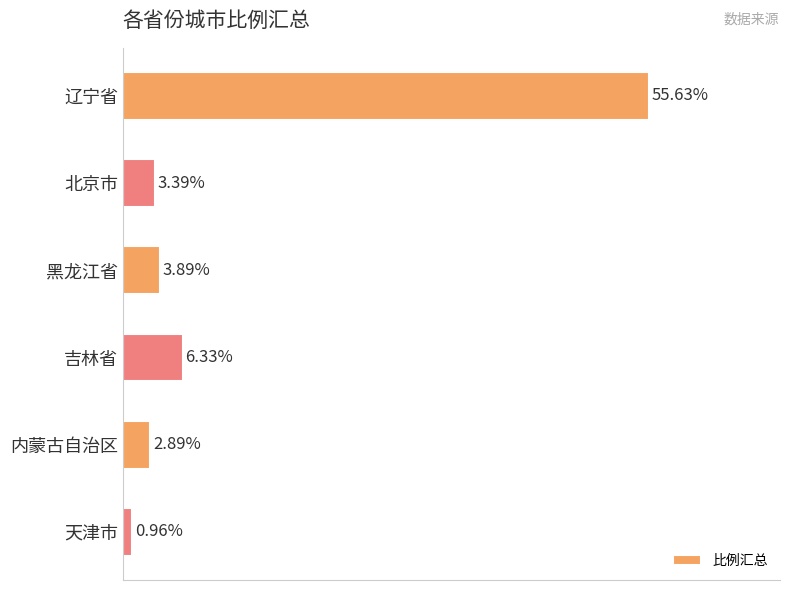

What is the label of the 3rd bar from the top?

黑龙江省